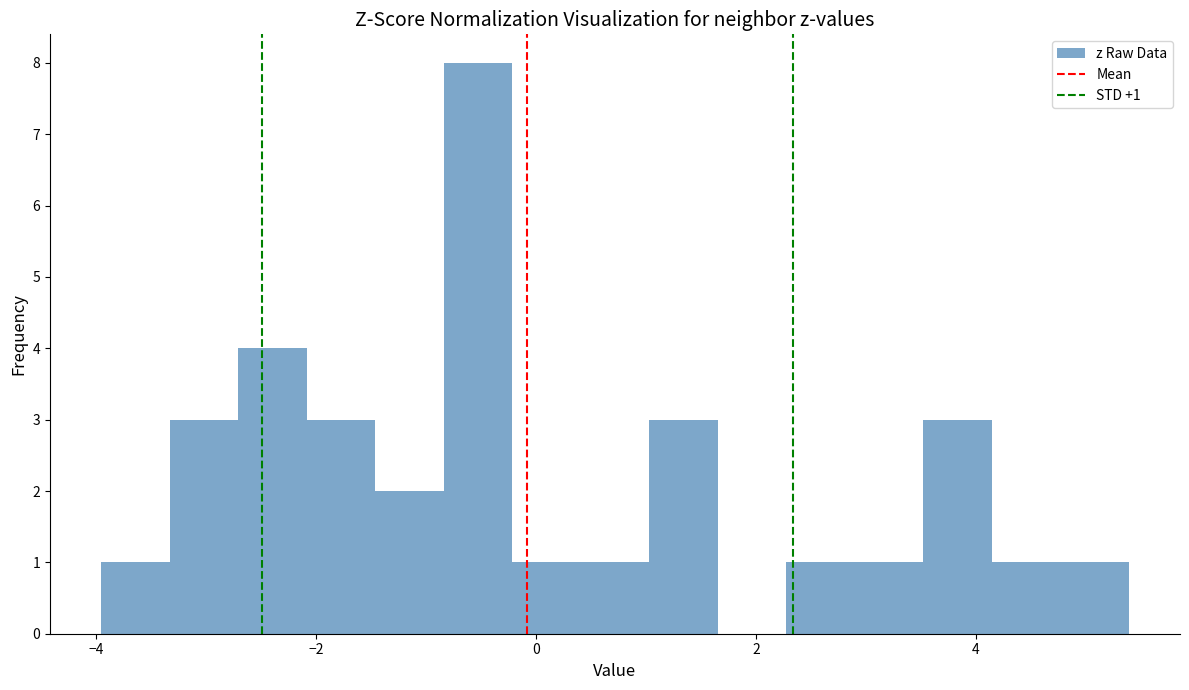

Around what value on the x-axis is the tallest bar? Give the approximate position of its centre, as read against the axis.

-0.6